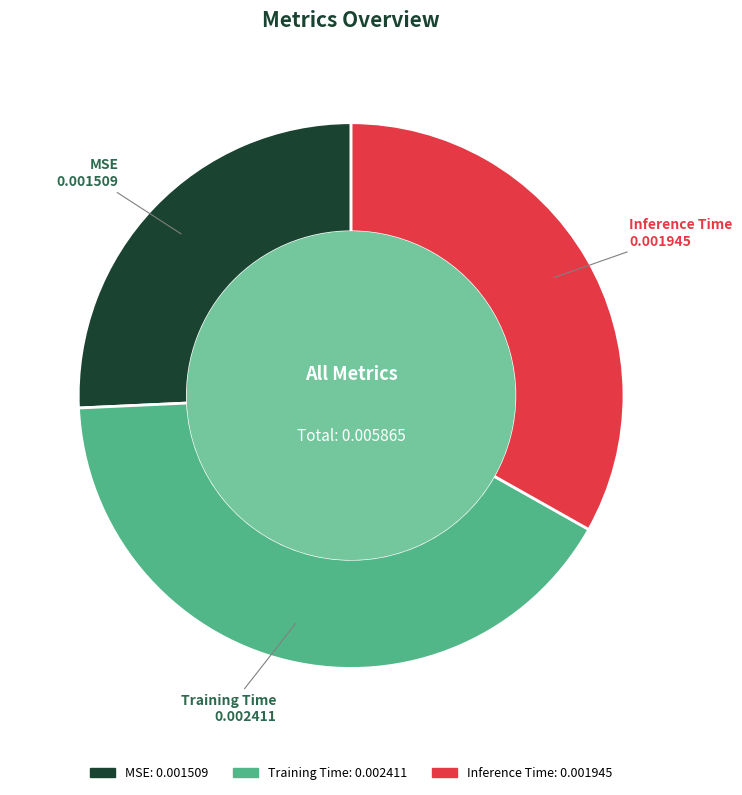

True or false: Training Time accounts for 41% of the total.

True